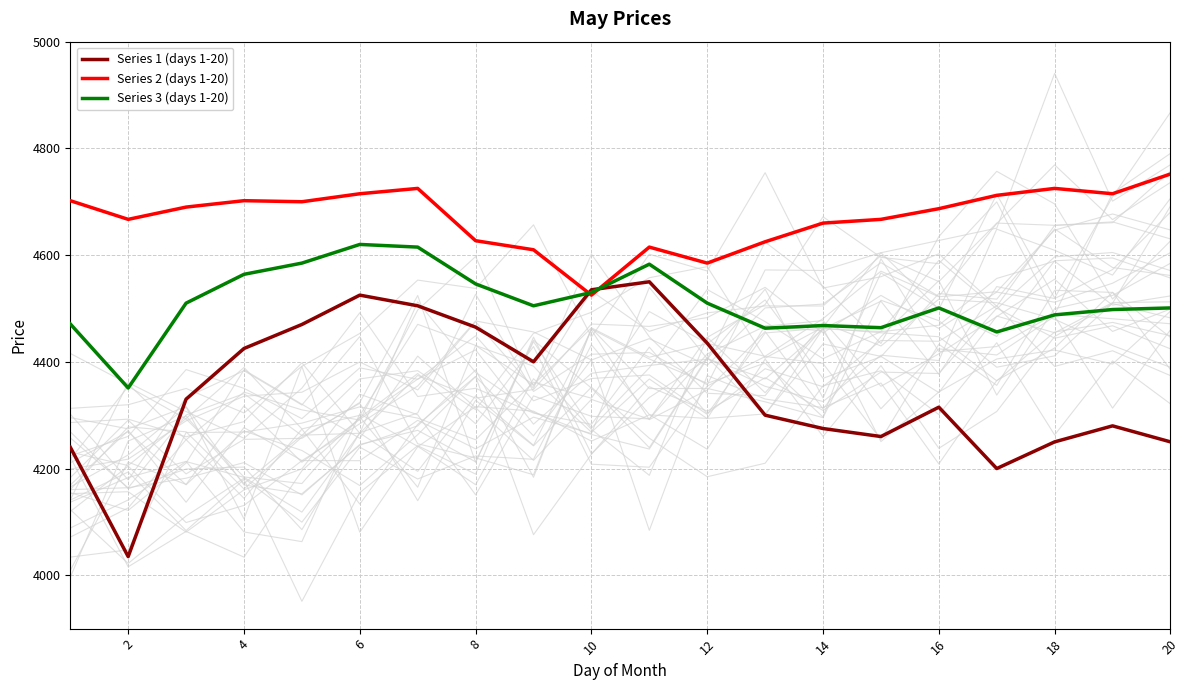

How many interior local peaks does the Series 2 (days 1-20) series have?

4